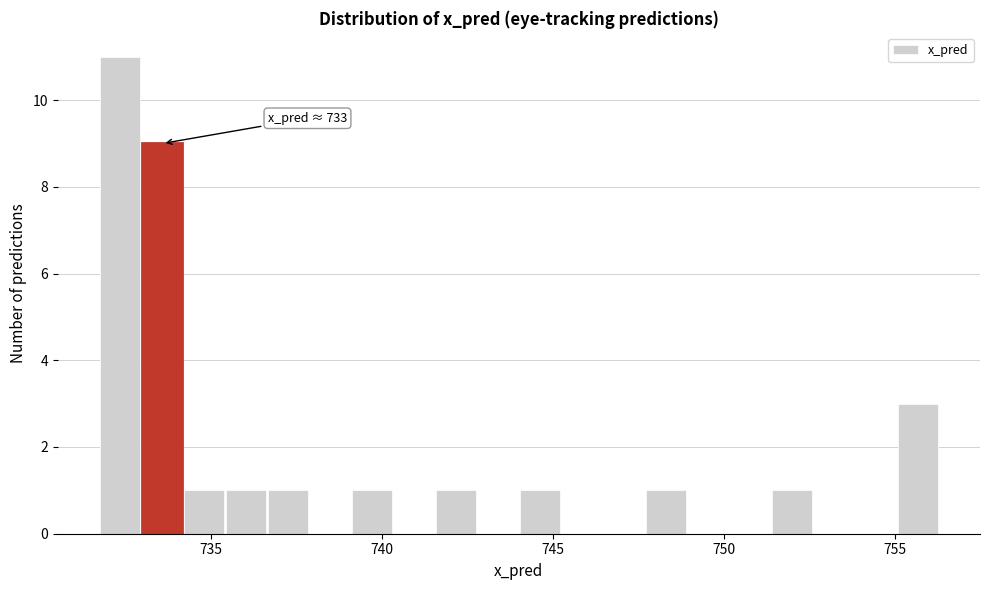

Around what value on the x-axis is the tallest bar? Give the approximate position of its centre, as read against the axis.

732.5